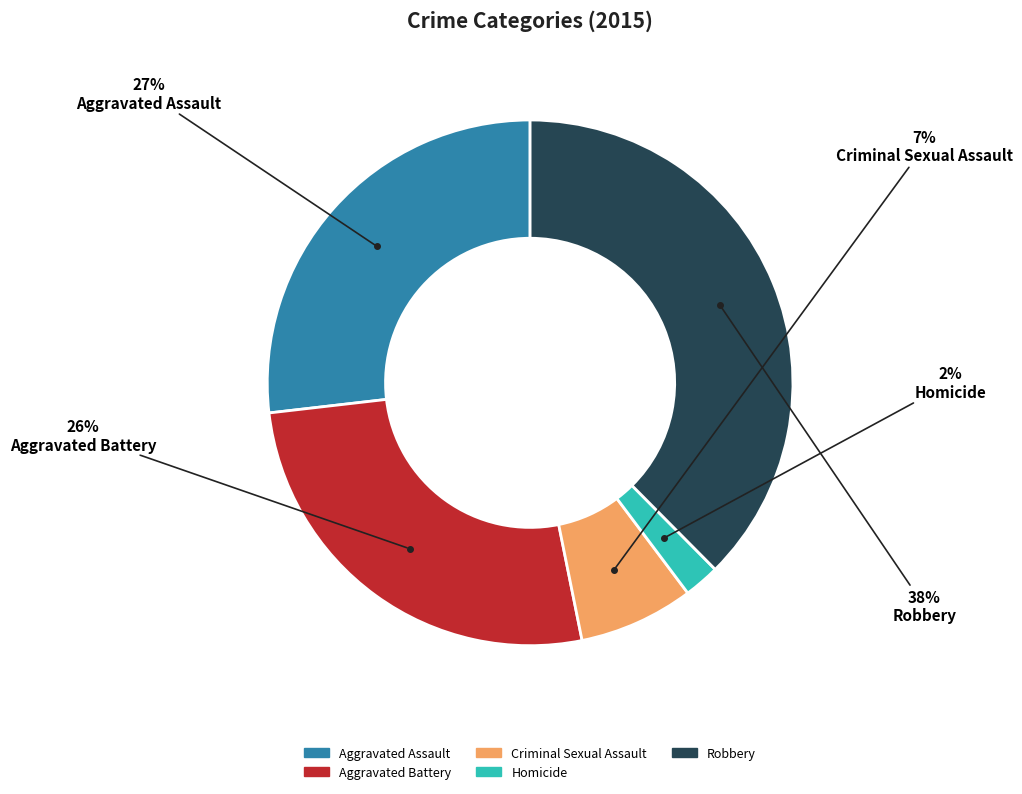

Does Criminal Sexual Assault account for over 50% of the chart?

No